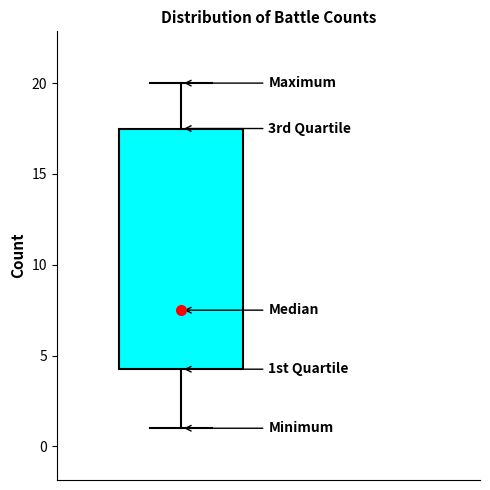

Transcribe this box plot: give where the median line is, the range the box spans, and where the two whiskers end, as read against the y-axis. The values are not printed on the chart, so give them approximately, as read against the axis.

median 7.5, box 4.5 to 17.5, whiskers 1.0 to 20.0